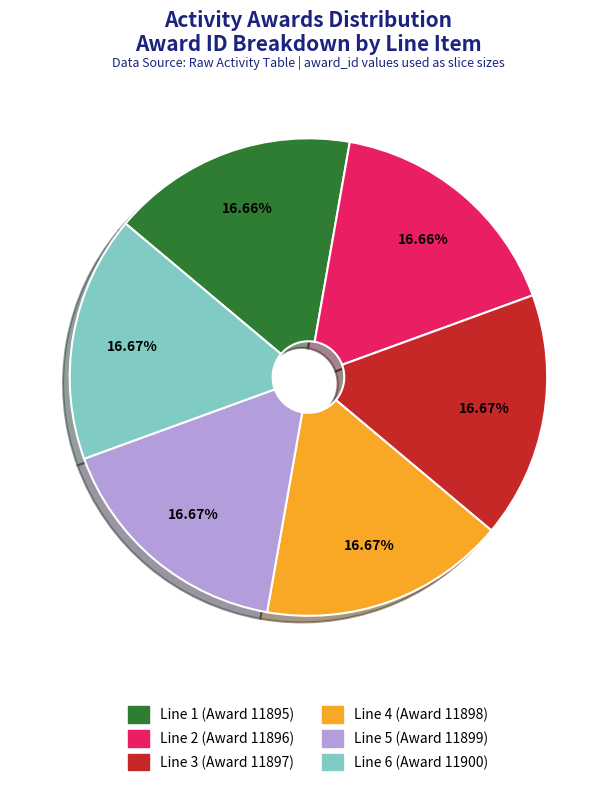

What is the ratio of the value at Line 4 (Award 11898) to the value at Line 6 (Award 11900)?

1.0